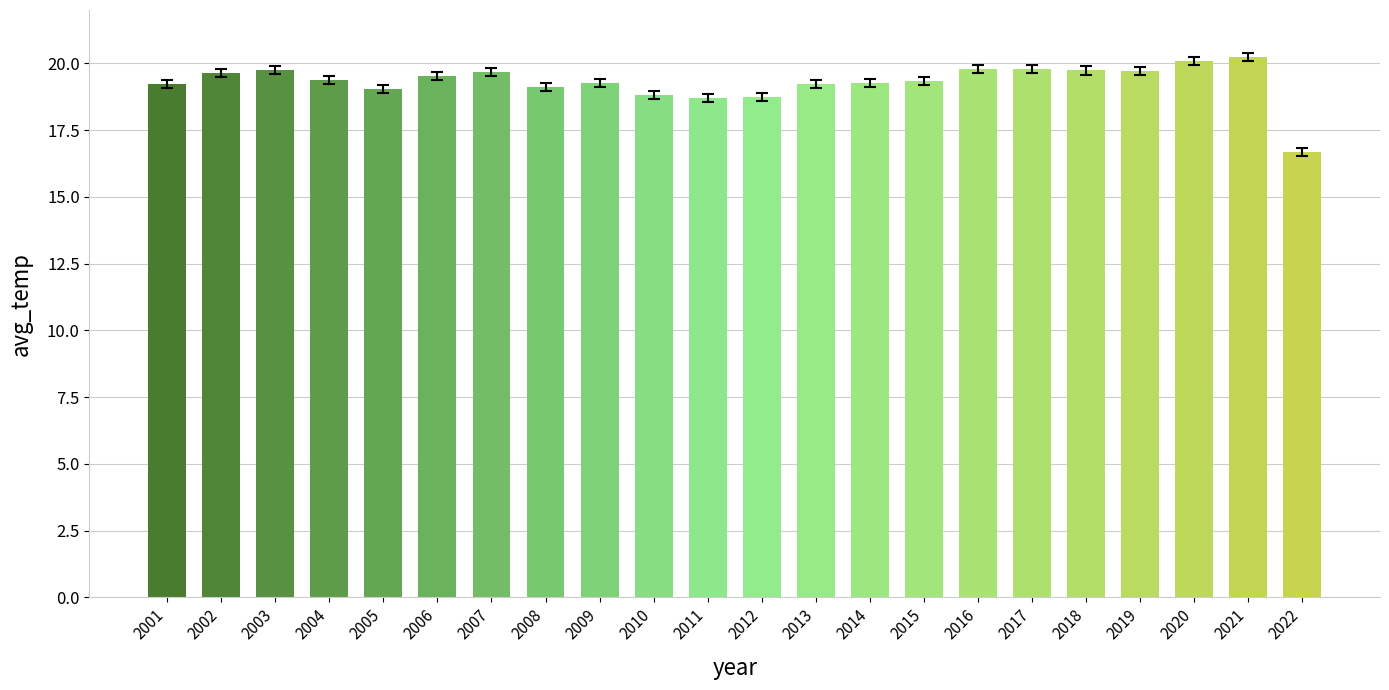

What is the smallest value displayed?

16.7